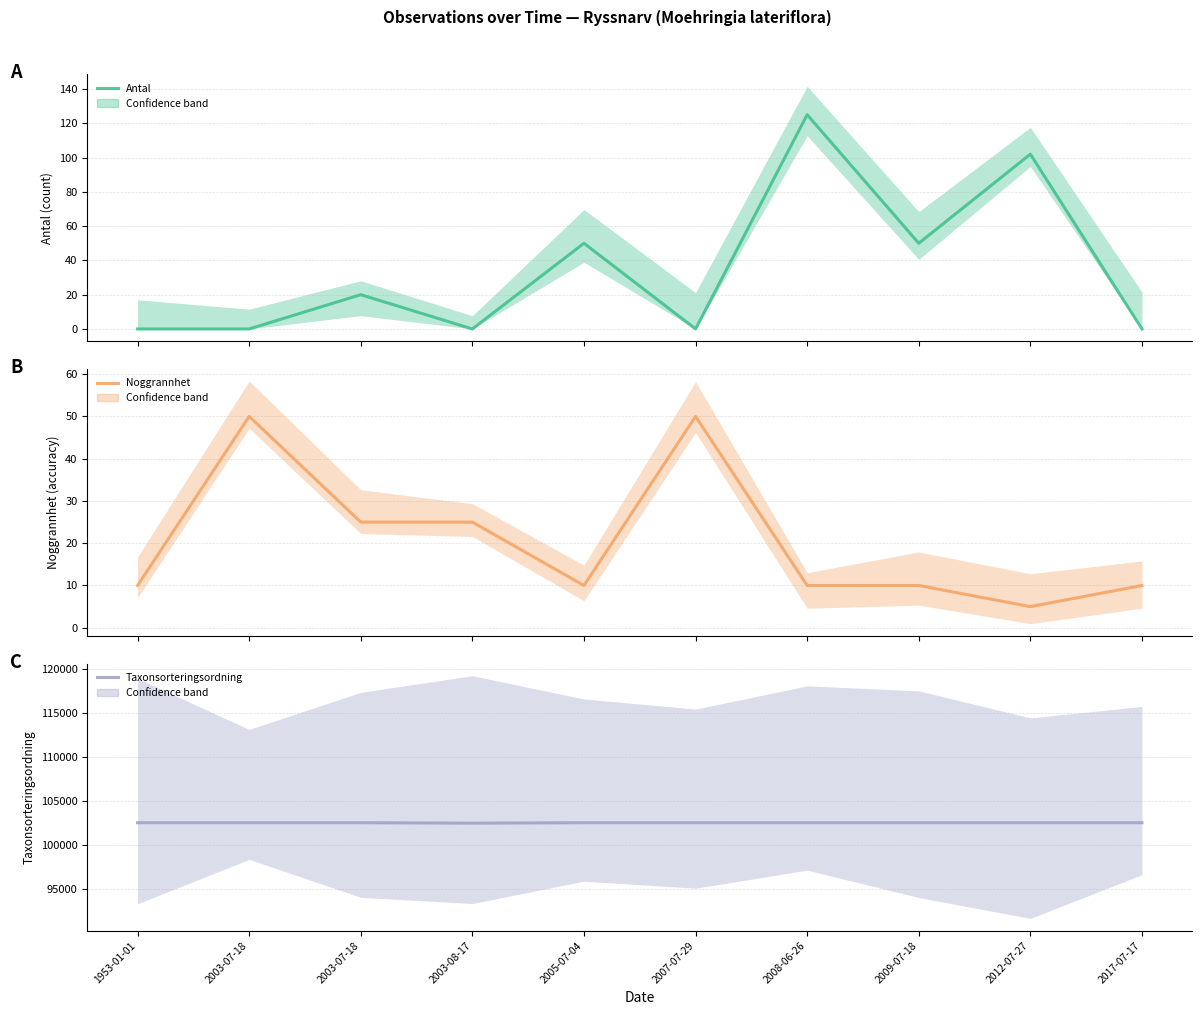

True or false: Antal and Taxonsorteringsordning cross at least once.

False